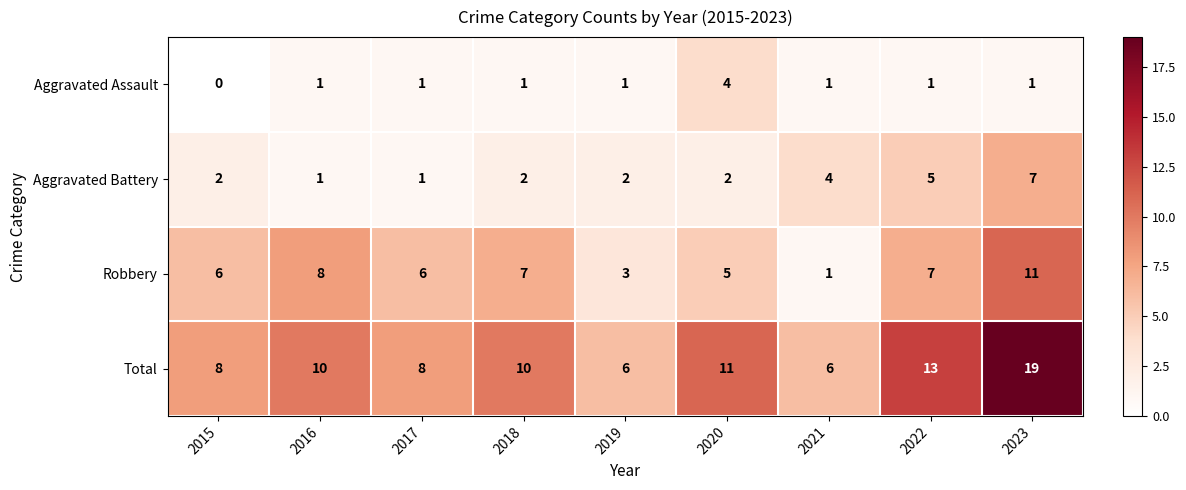

What is the difference between the second highest and second lowest values in the Total series?

7